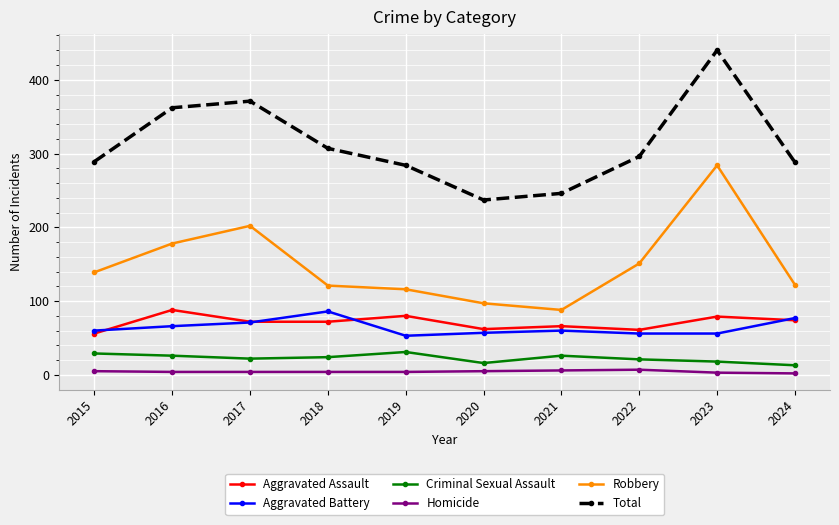

Between 2015 and 2016, which series saw the biggest shift?

Total